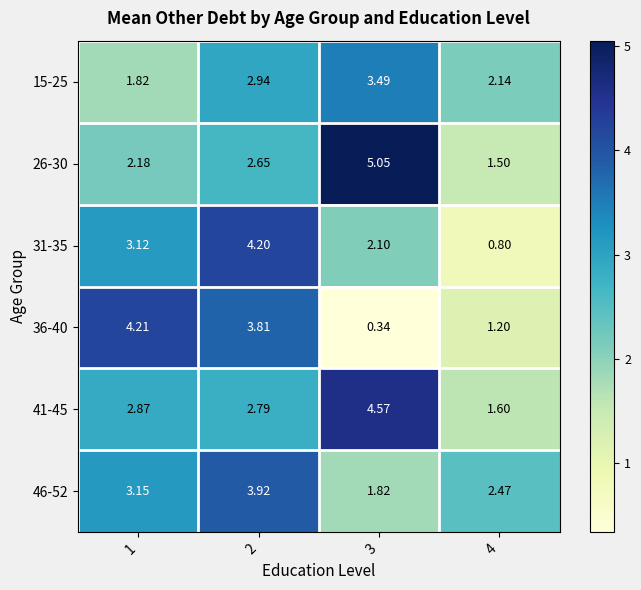

Is the value of 26-30 at 1 greater than the value of 41-45 at 2?

No